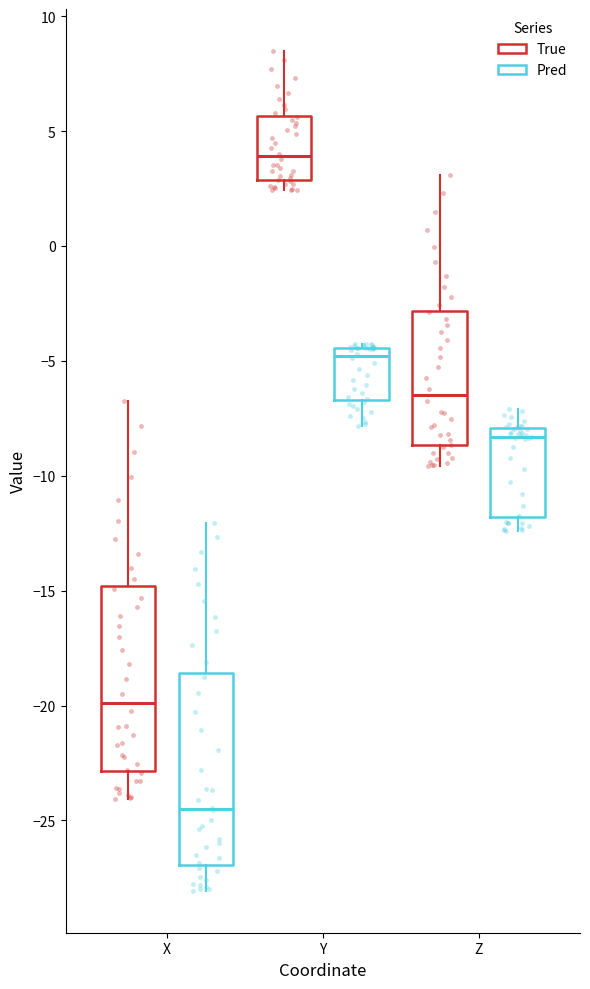

Reading left to right, transcribe this box plot: for each box, give where its median line is, the range the box spans, and where its two whiskers end, as read against the y-axis. The values are not printed on the chart, so give them approximately, as read against the axis.

X (True): median -20.0, box -23.0 to -15.0, whiskers -24.0 to -6.5
X (Pred): median -24.5, box -27.0 to -18.5, whiskers -28.0 to -12.0
Y (True): median 4.0, box 3.0 to 5.5, whiskers 2.5 to 8.5
Y (Pred): median -5.0, box -6.5 to -4.5, whiskers -8.0 to -4.0
Z (True): median -6.5, box -8.5 to -3.0, whiskers -9.5 to 3.0
Z (Pred): median -8.5, box -12.0 to -8.0, whiskers -12.5 to -7.0